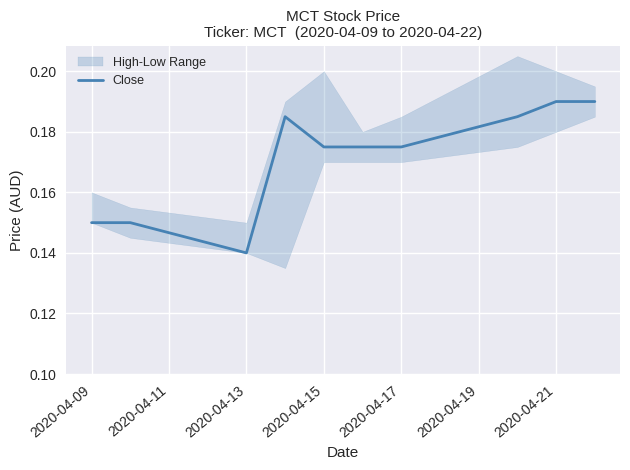

How many points are higher than both their immediate neighbors (excluding endpoints)?

1